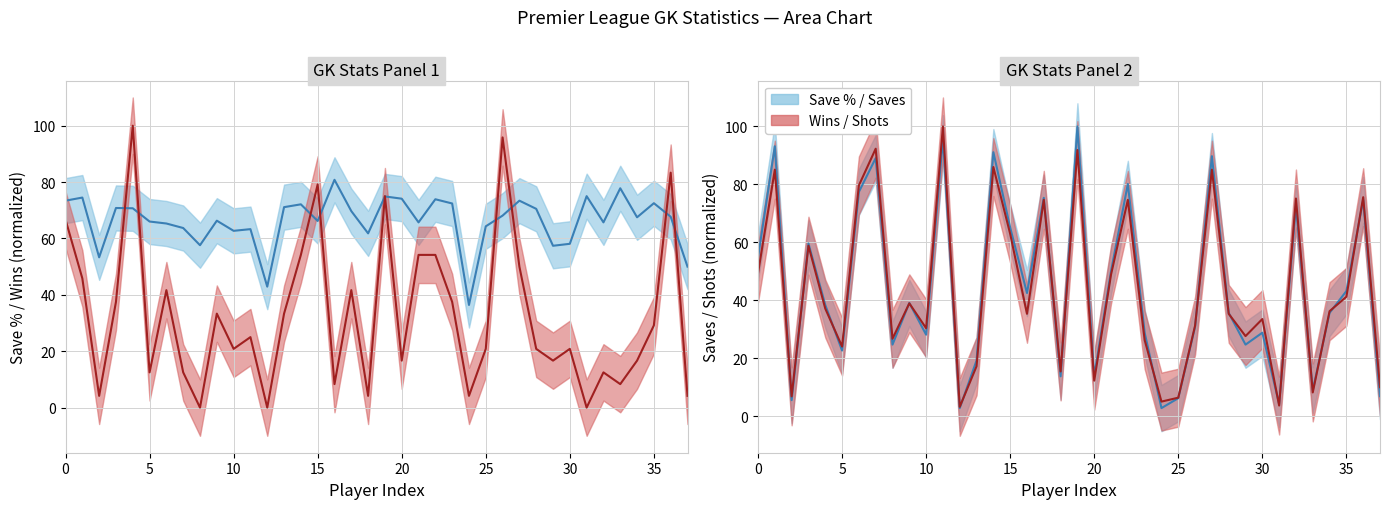

How many lines are shown in the chart?

2